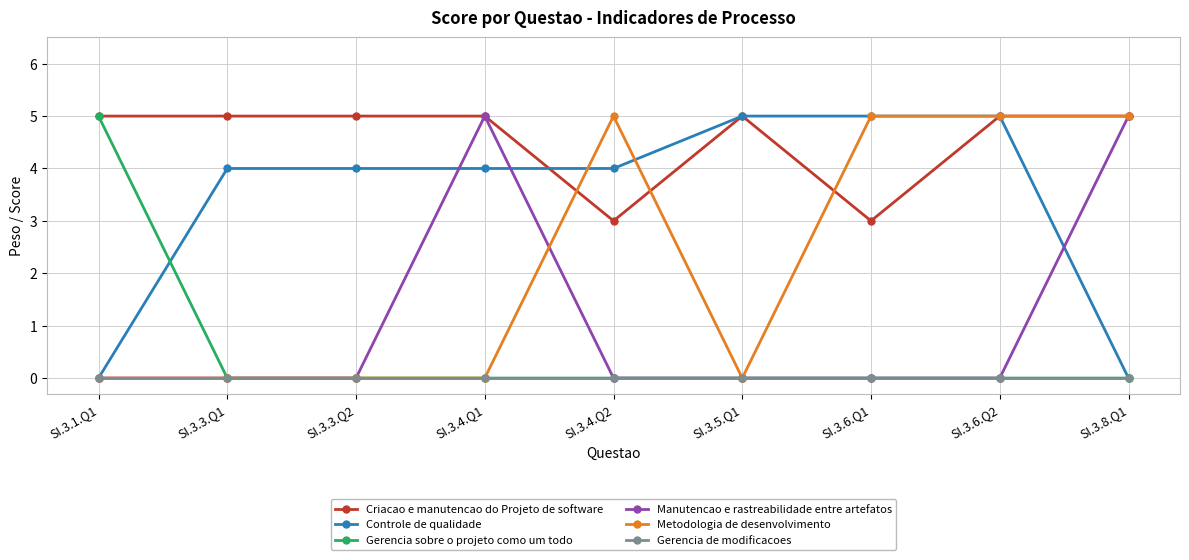

True or false: Gerencia de modificacoes and Criacao e manutencao do Projeto de software intersect in this chart.

False